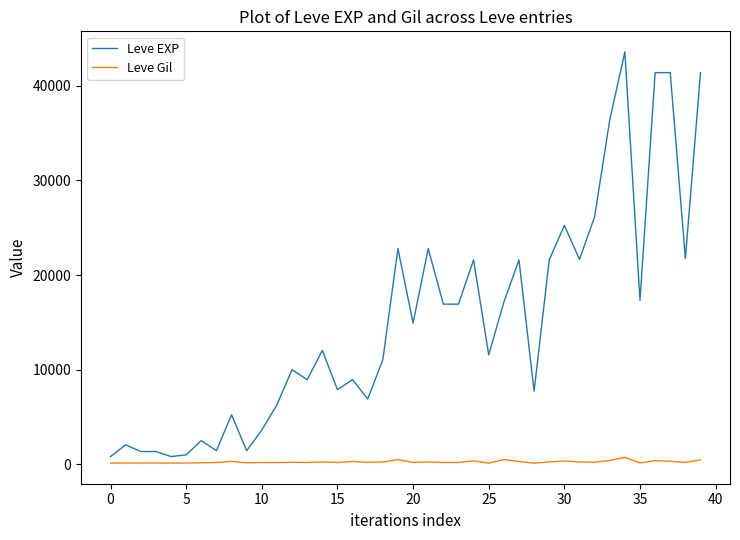

Which series has the largest total across all categories?

Leve EXP